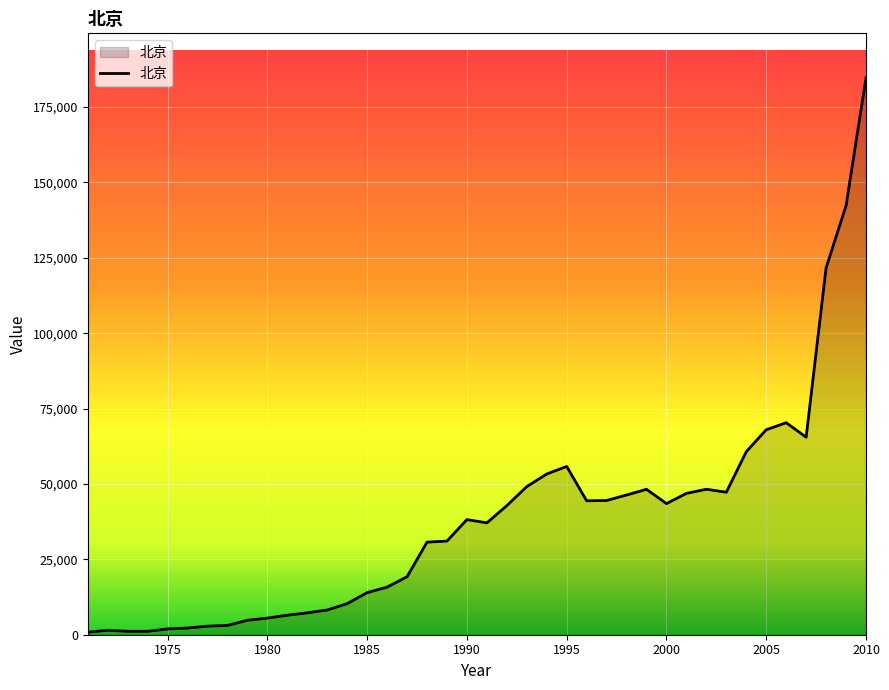

What is the maximum value shown in the chart?

184645